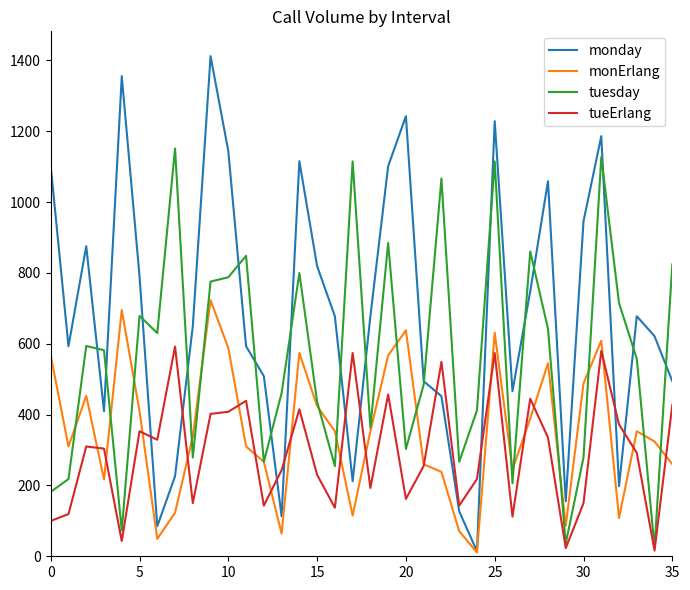

List the series in order of their peak value, highest first.

monday, tuesday, monErlang, tueErlang